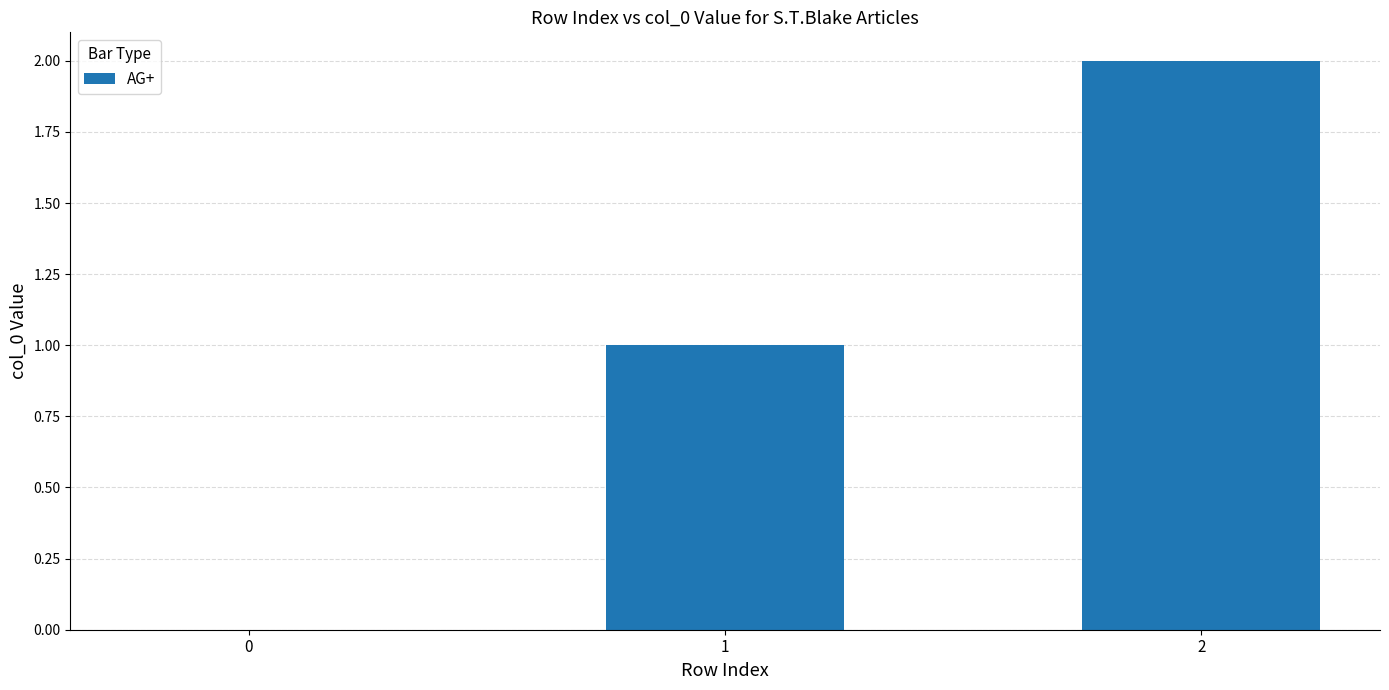

How many values are between 0 and 2?

3